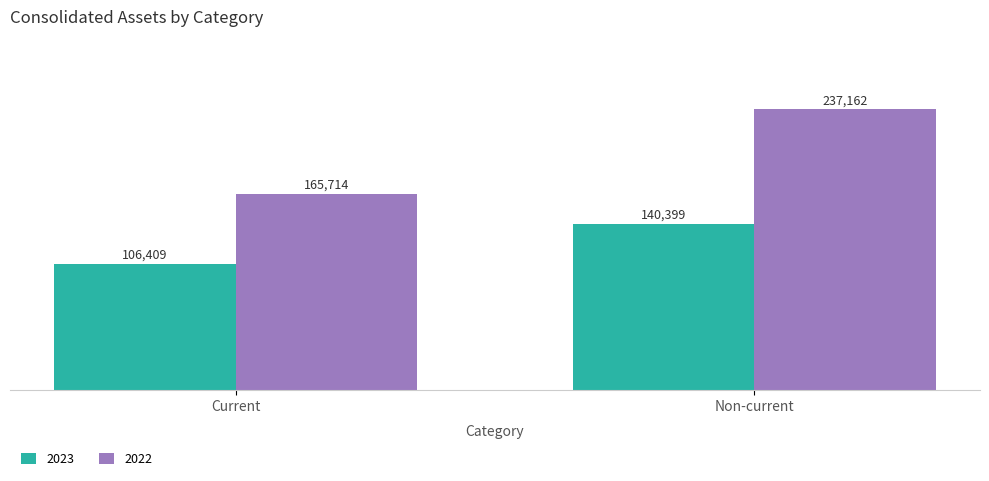

At which category is the sum across all series the highest?

Non-current